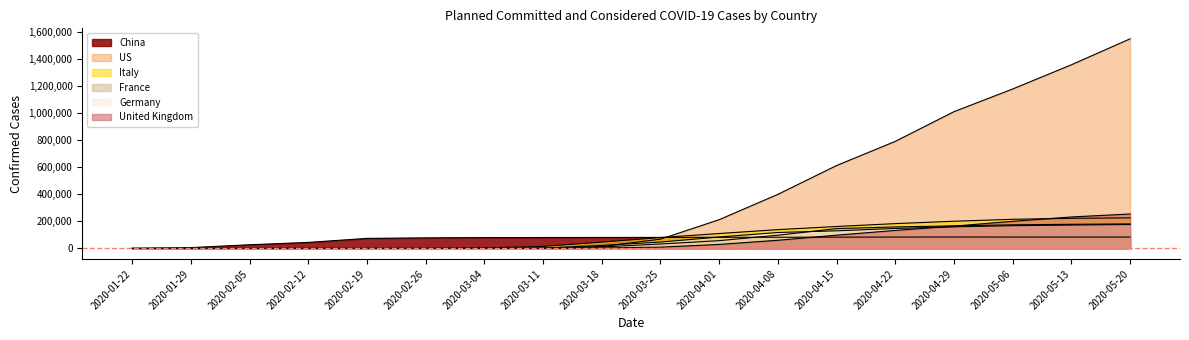

What is the difference between the second highest and second lowest values in the France series?

178865